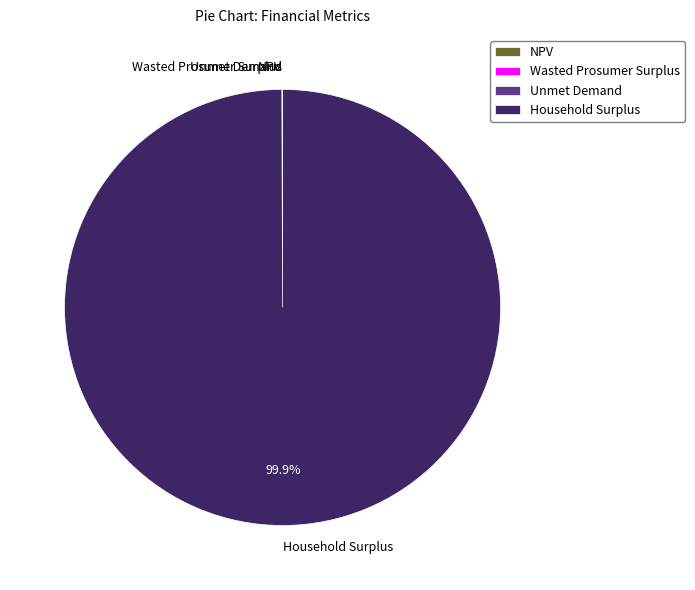

Is Household Surplus the majority of the pie?

Yes